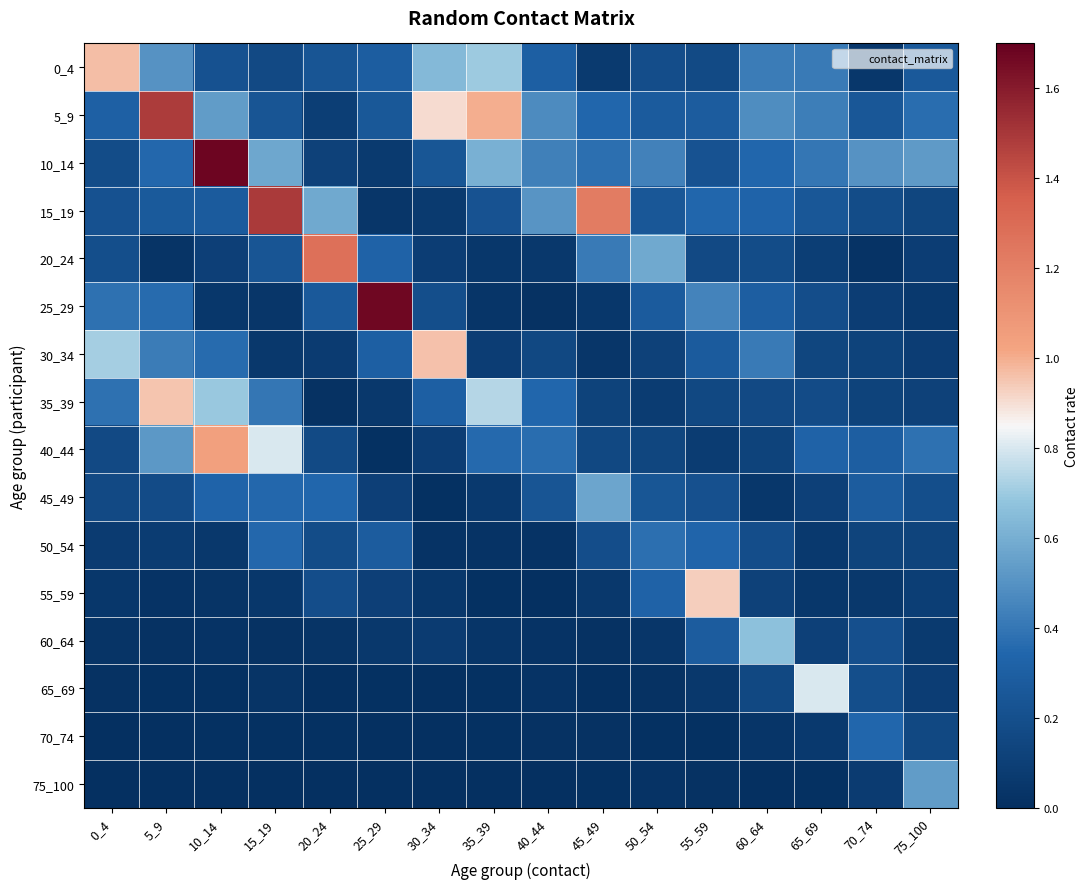

Which label corresponds to the smallest value in the chart?

25_29